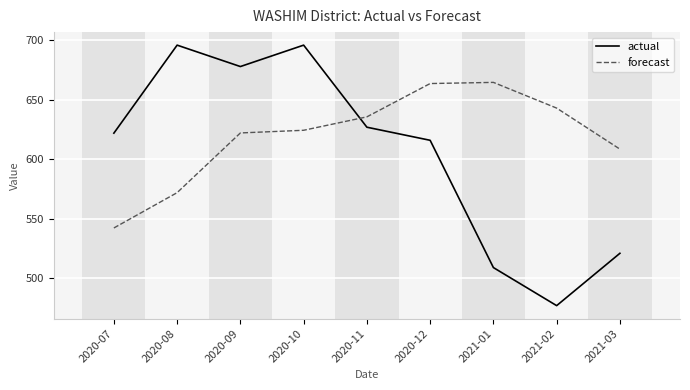

What are all the series names shown in the legend?

actual, forecast